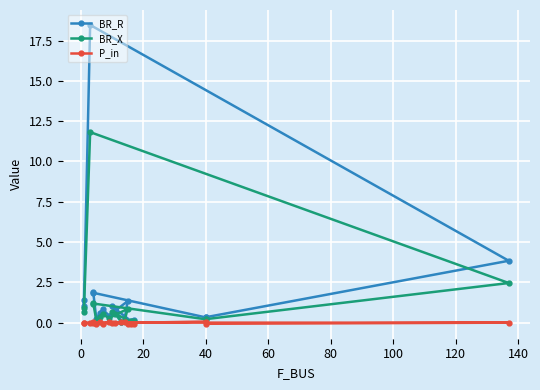

At how many categories does at least one series exceed 7?

1